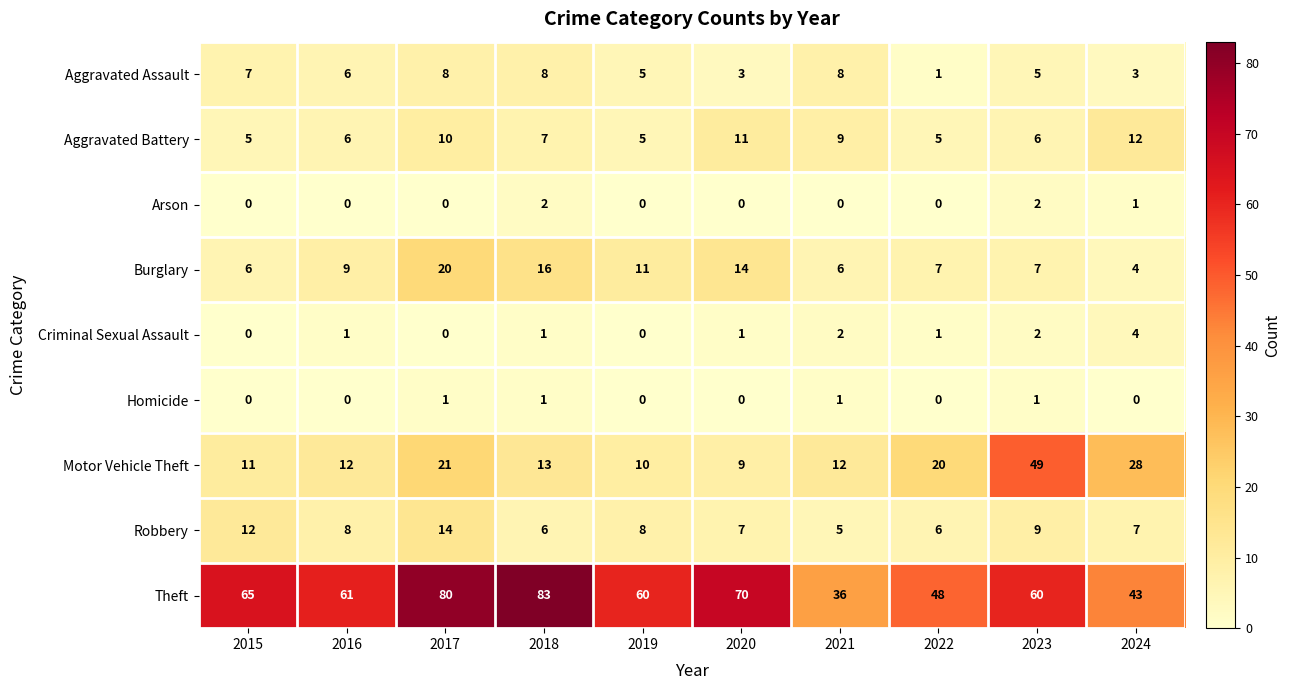

The value of Robbery at 2015 is 4. True or false?

False